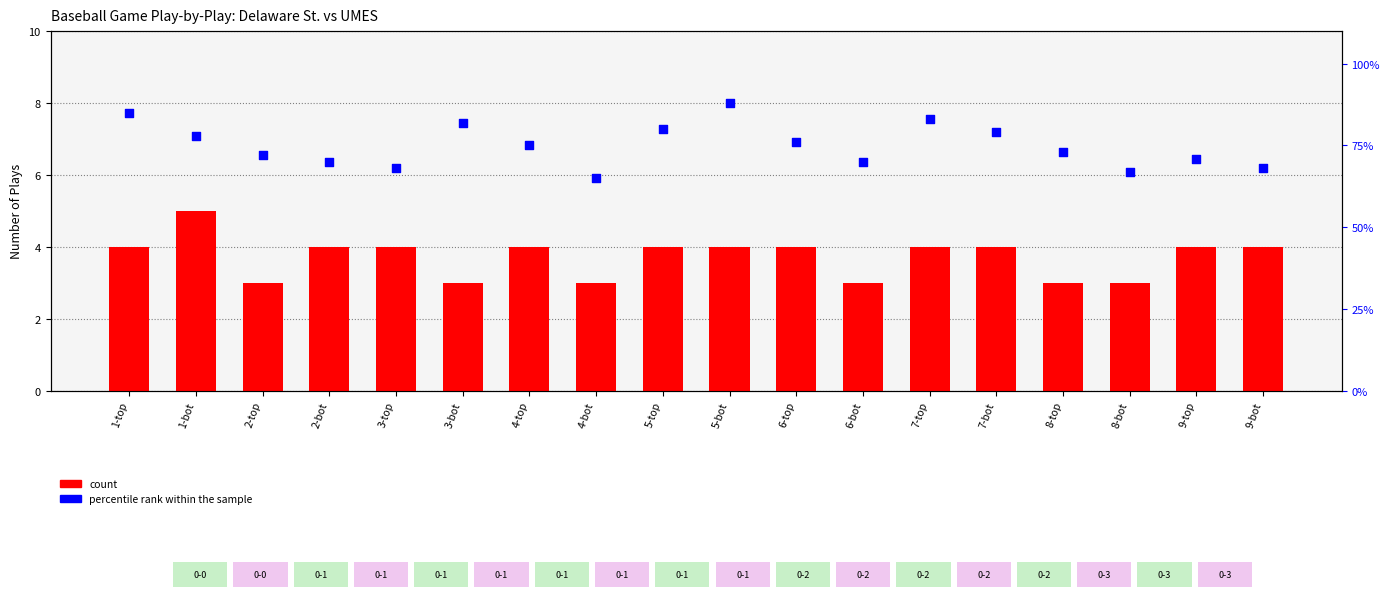

Is the value of count at 6-bot greater than the value of percentile rank within the sample at 8-bot?

No